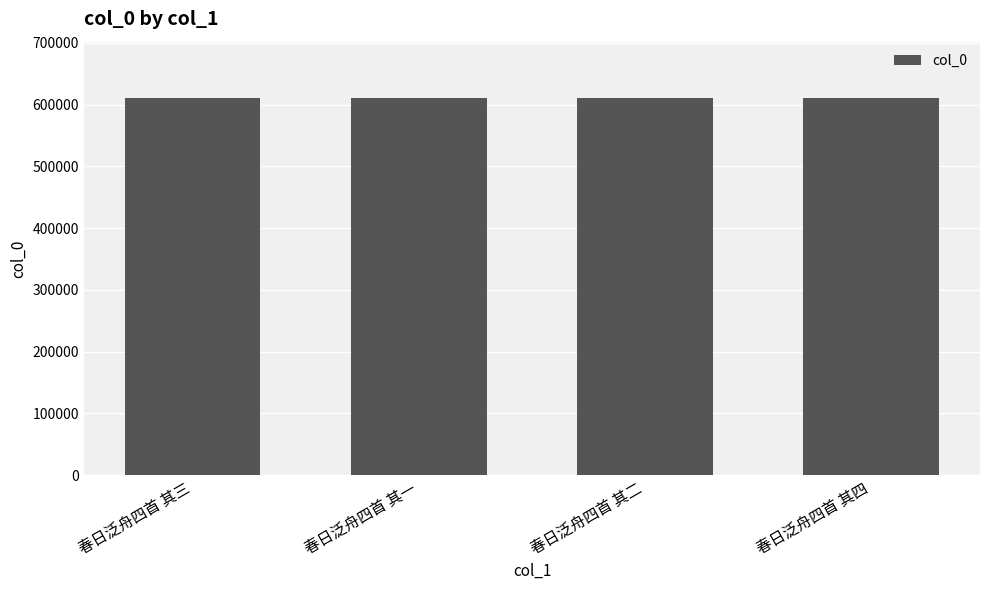

How many bars are there in total?

4